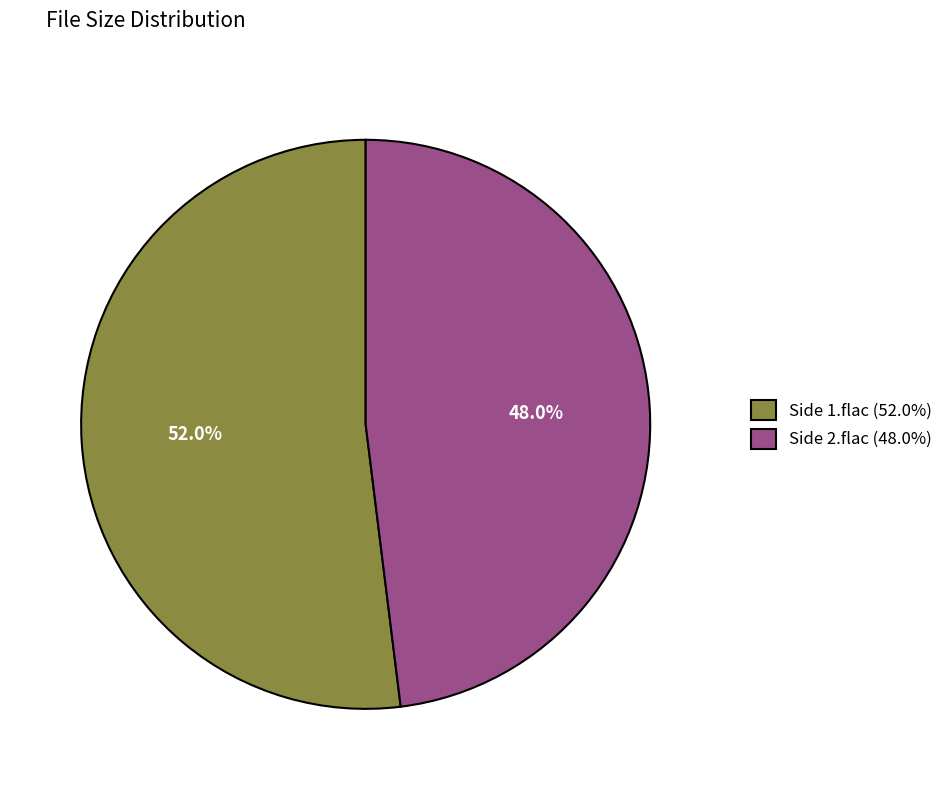

To the nearest percent, what portion does Side 1.flac represent?

52%